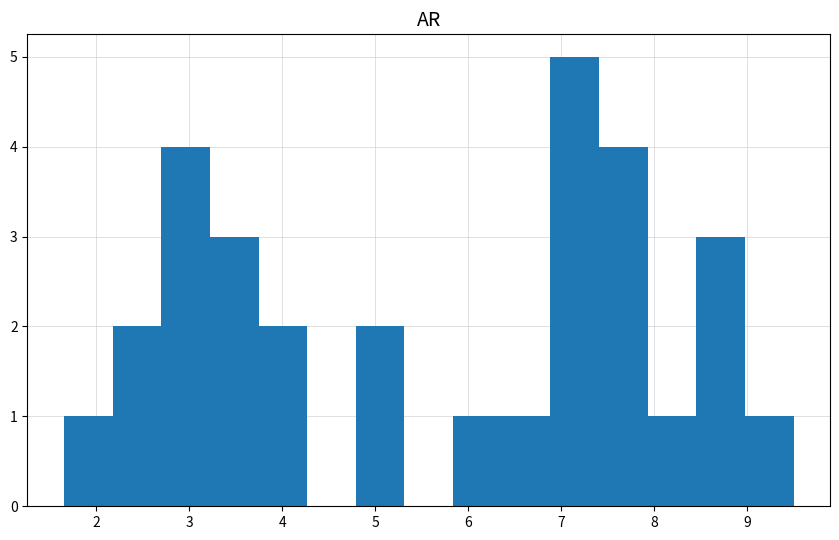

How tall is the bar that spans 6.9 to 7.4 on the x-axis? Neither the bar edges nor the heights are printed on the chart, so give them approximately, as read against the axes.

5